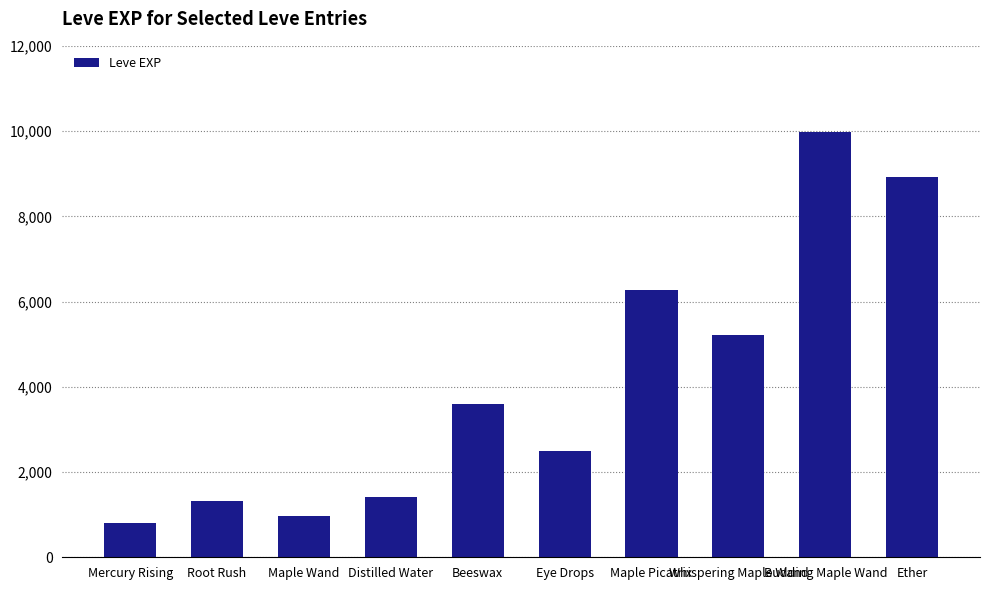

Where is the data nearest to the value 5395?

Whispering Maple Wand